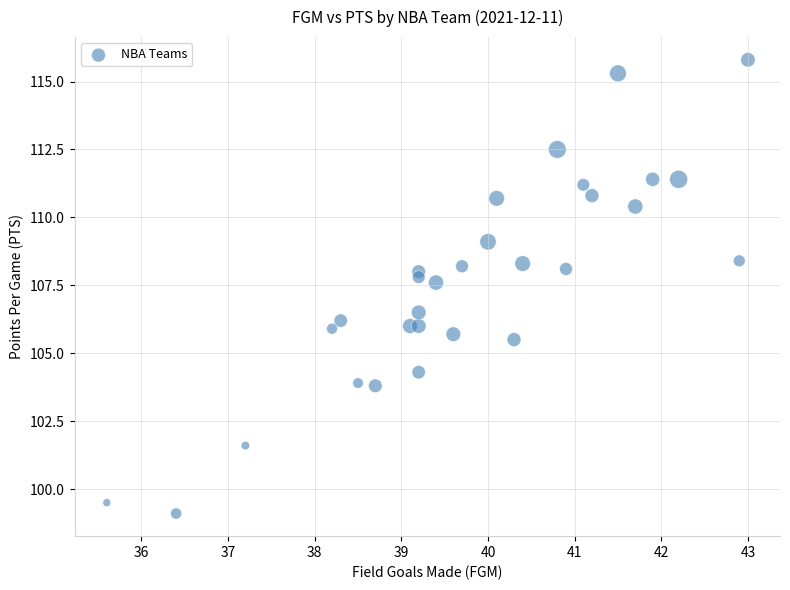

What is the range of X values (max minus min)?

7.4